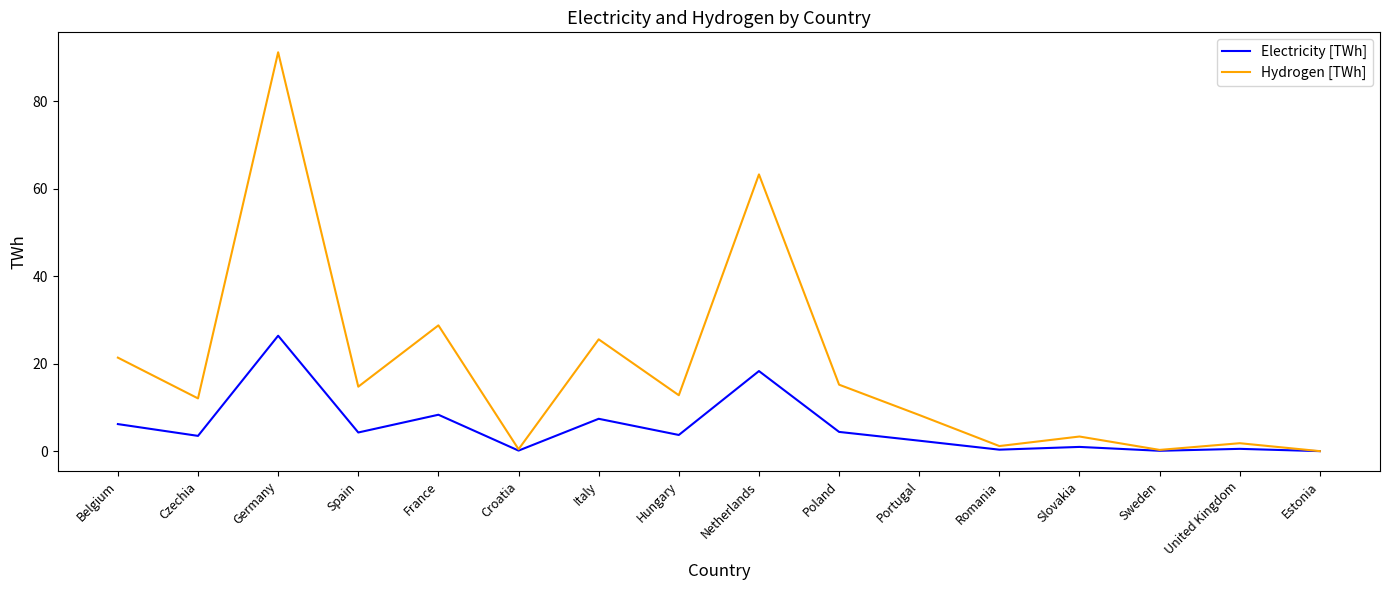

What is the sum of the Electricity [TWh] values at Hungary and Slovakia?

4.7